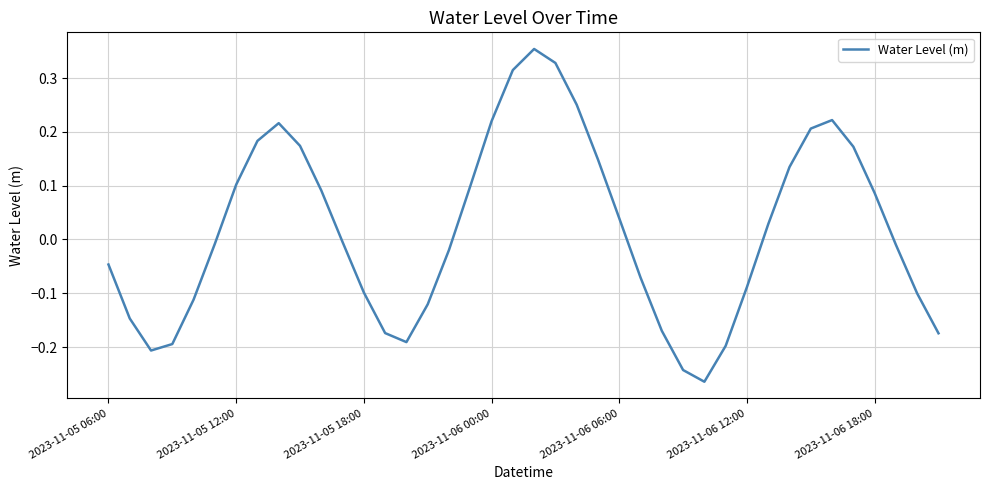

Where is the first local maximum?

8